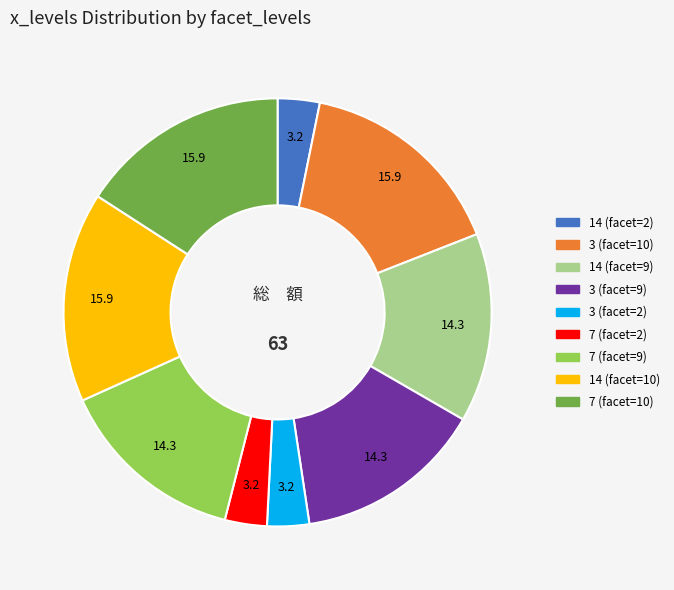

Is 14 (facet=10) the majority of the pie?

No